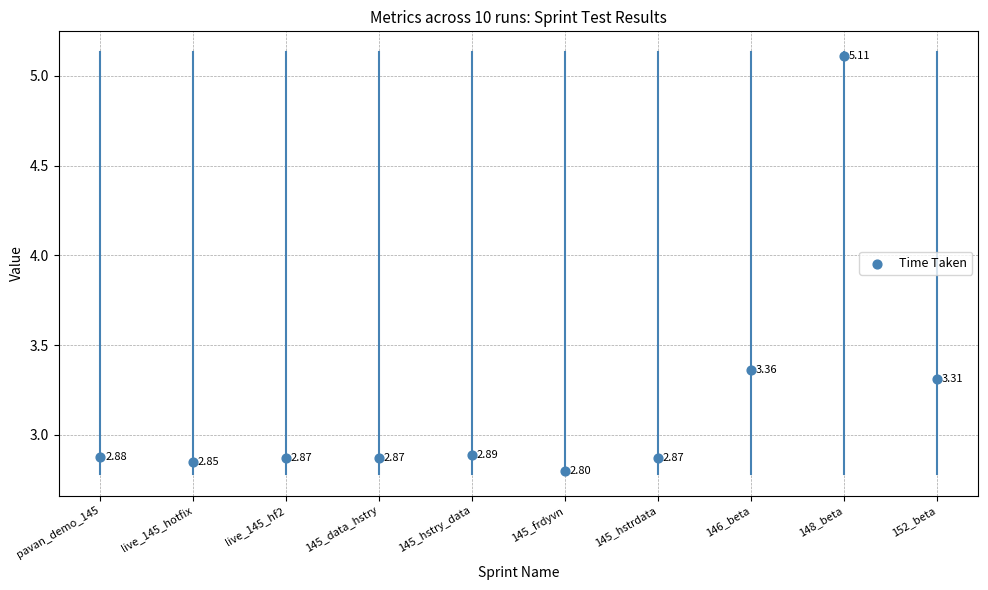

What is the range of Y values (max minus min)?

2.3